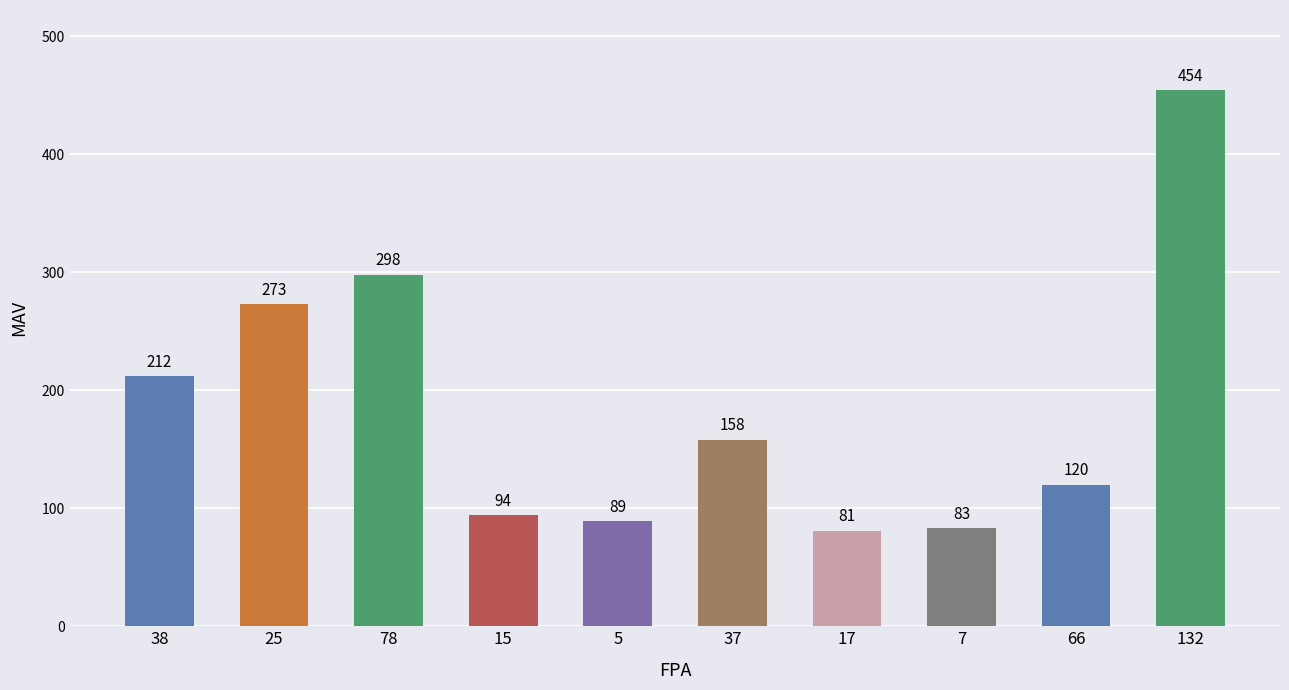

How many categories are shown in the chart?

10